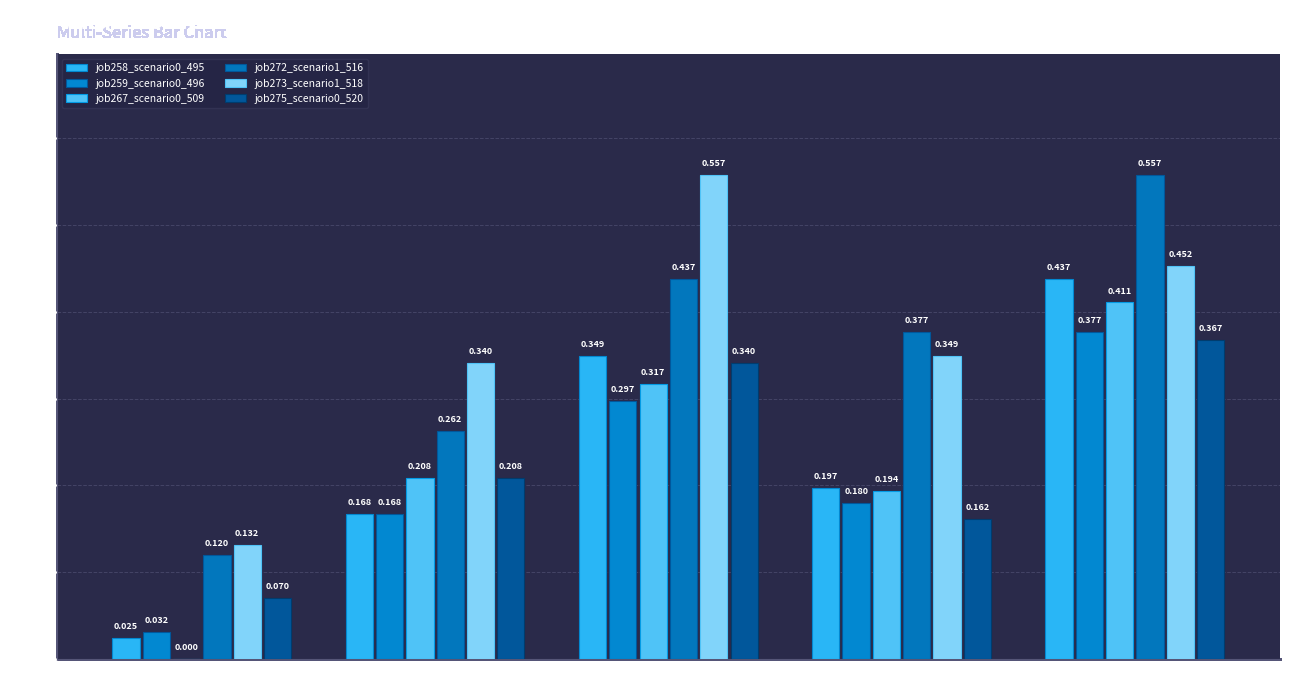

How many categories are shown in the chart?

5